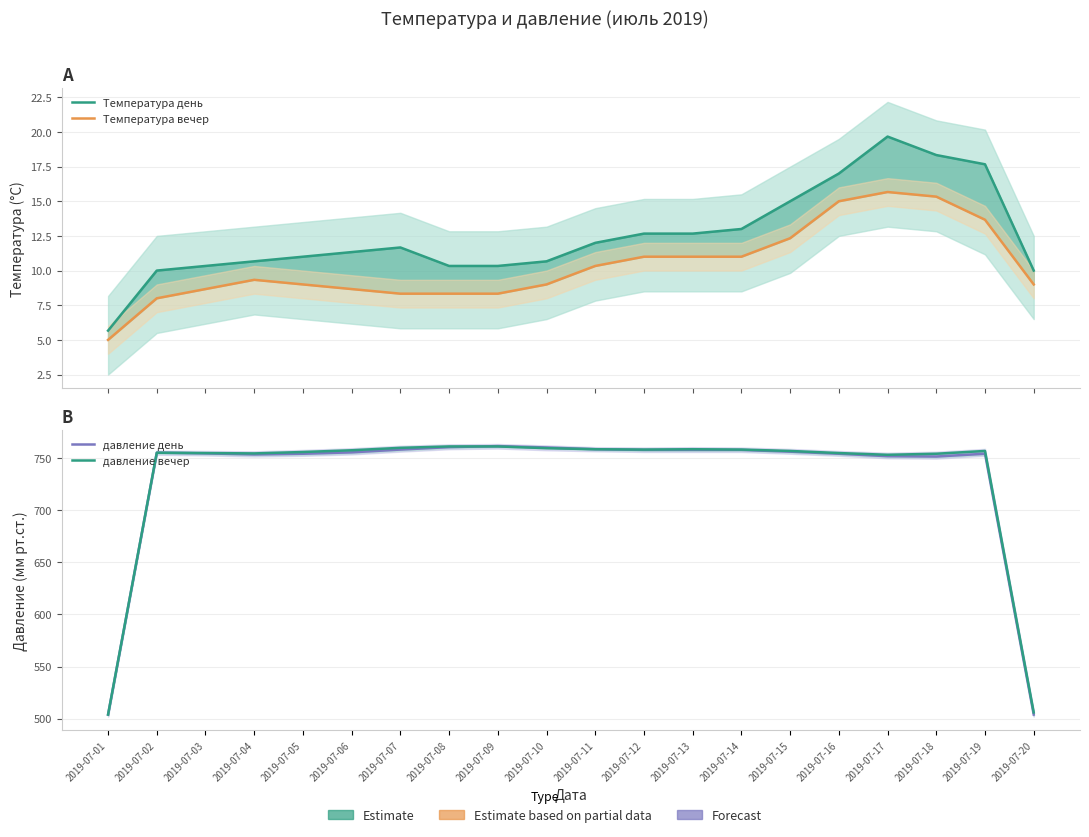

At which label does Температура день first exceed 11?

2019-07-06